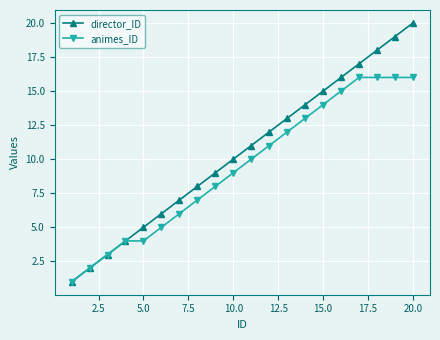

Which series has the largest total across all categories?

director_ID